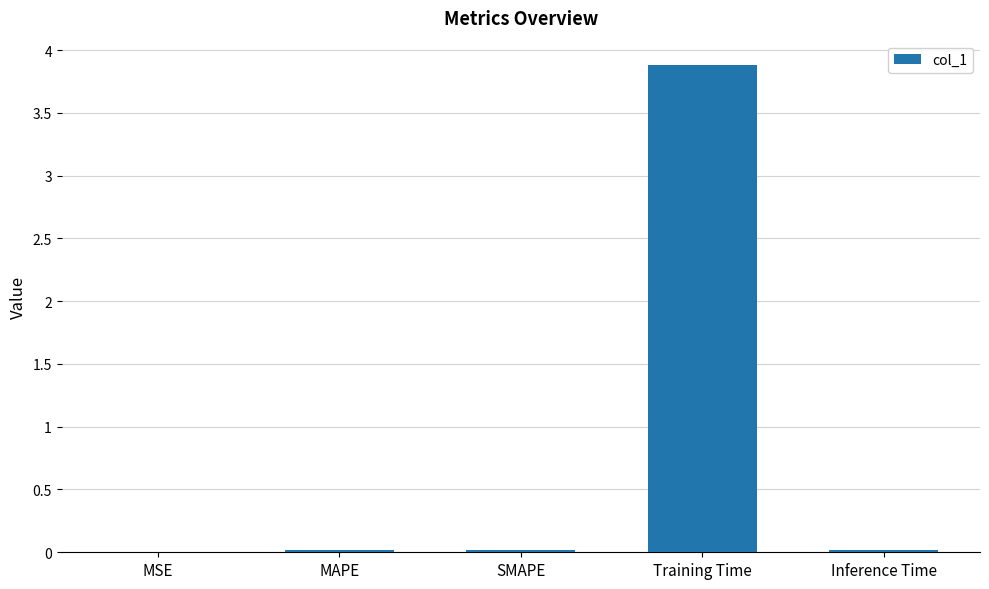

Are the bars grouped side by side (vs. stacked)?

No